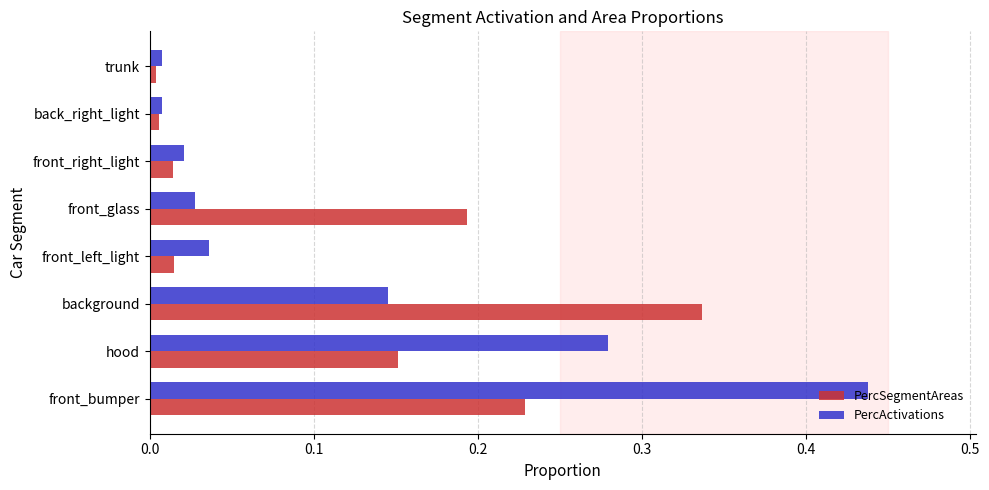

What is the sum of all PercActivations values?

1.0